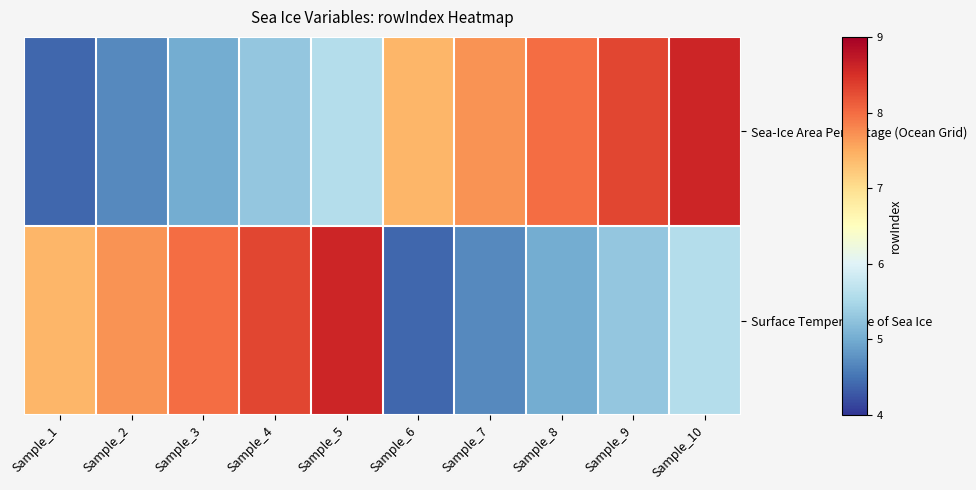

Reading left to right, list all the values displayed in this chart.

Sea-Ice Area Percentage (Ocean Grid): Sample_1=4.4	Sample_2=4.7	Sample_3=5.0	Sample_4=5.3	Sample_5=5.6	Sample_6=7.4	Sample_7=7.7	Sample_8=8.0	Sample_9=8.3	Sample_10=8.6
Surface Temperature of Sea Ice: Sample_1=7.4	Sample_2=7.7	Sample_3=8.0	Sample_4=8.3	Sample_5=8.6	Sample_6=4.4	Sample_7=4.7	Sample_8=5.0	Sample_9=5.3	Sample_10=5.6